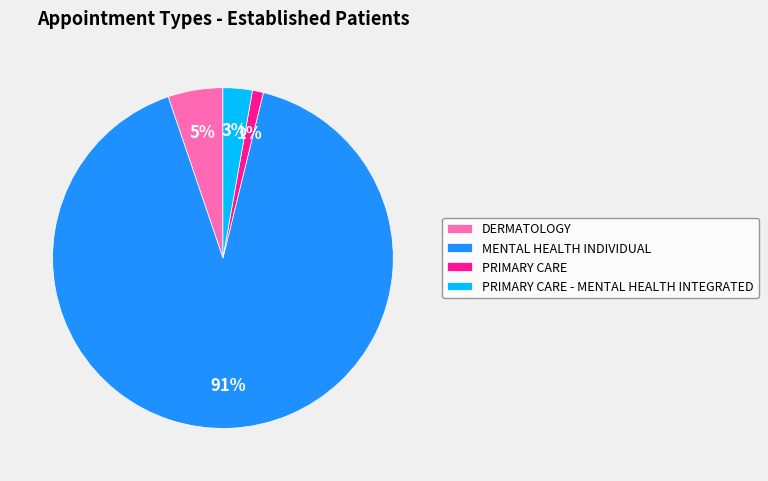

The PRIMARY CARE slice represents 1% of the pie. True or false?

True